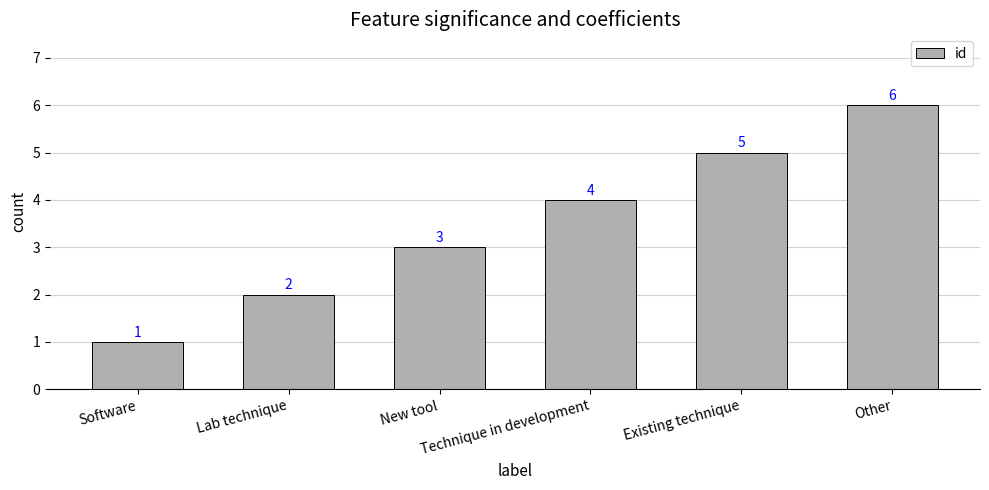

What is the average value?

4